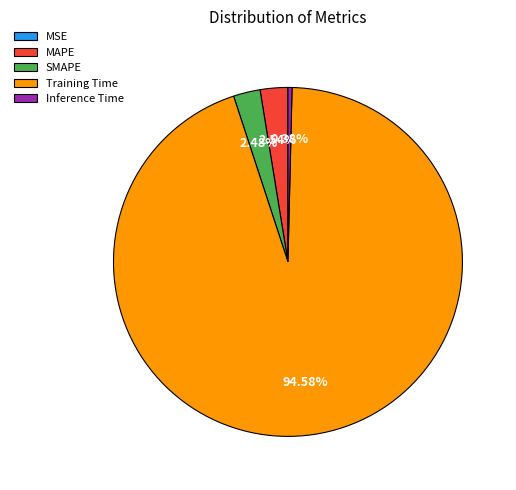

To the nearest percent, what is the combined percentage of Inference Time and Training Time?

95%